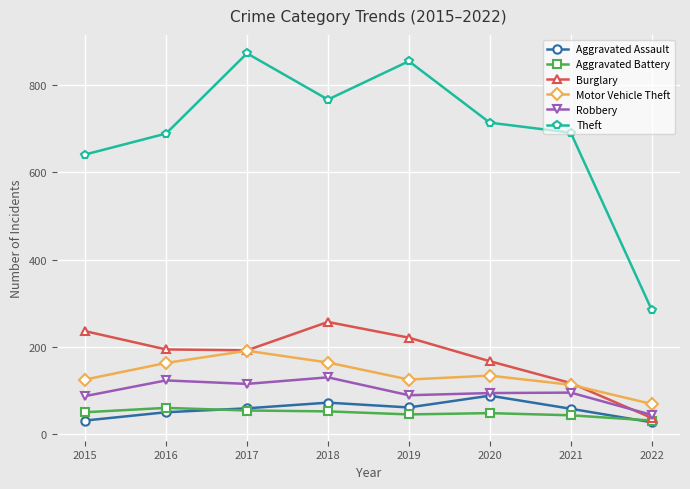

True or false: Theft has more than 0 interior local peaks.

True